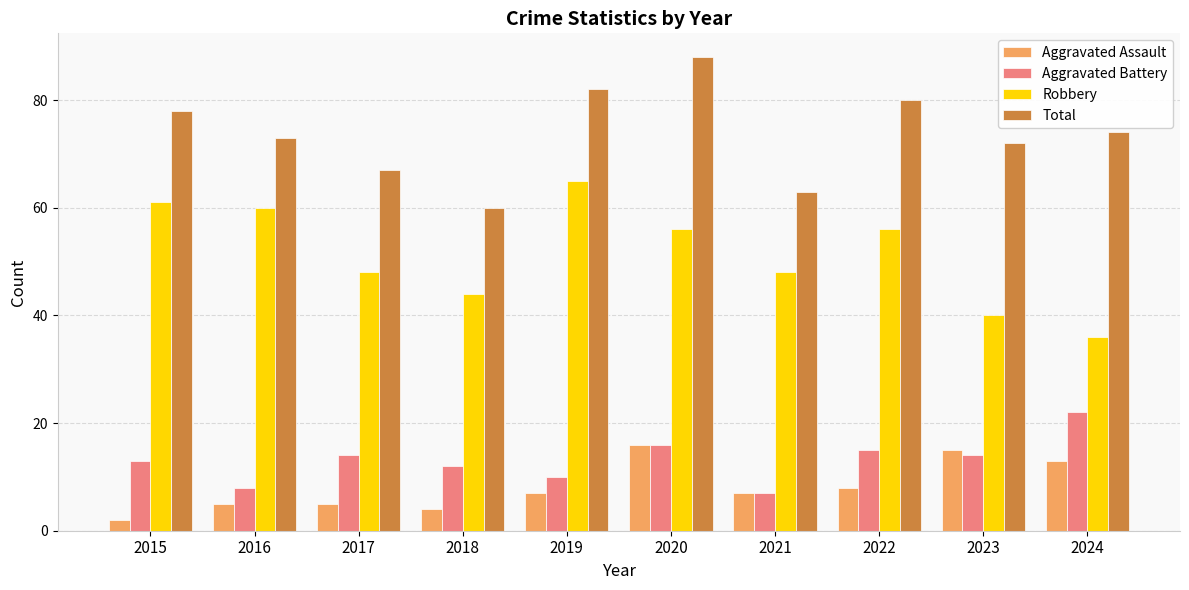

What are all the series names shown in the legend?

Aggravated Assault, Aggravated Battery, Robbery, Total